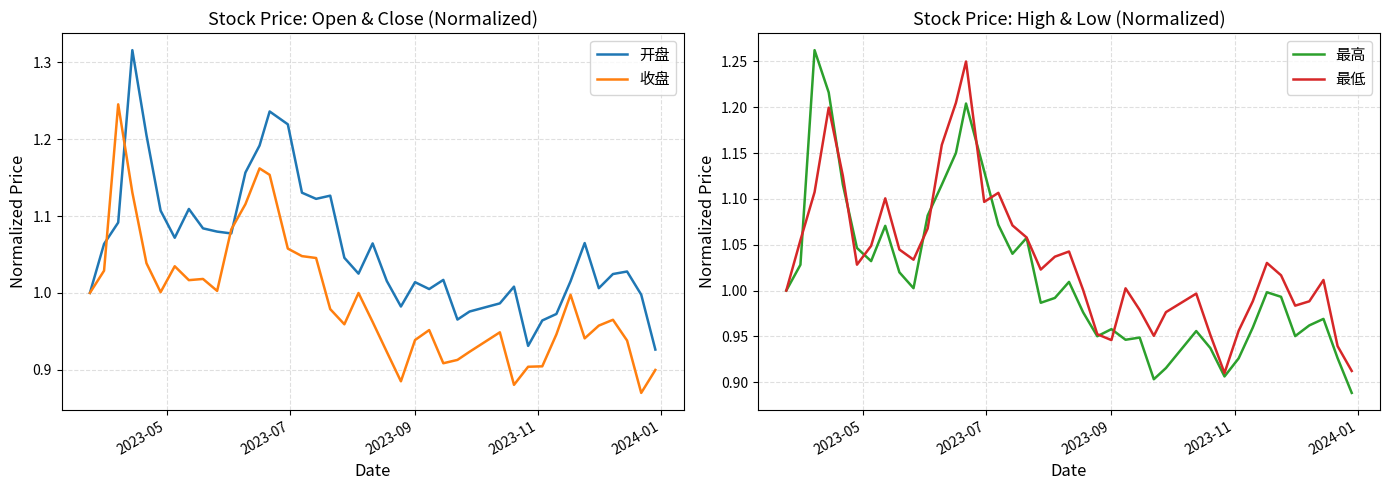

Reading left to right, what are all the values shown in this chart?

开盘: 1.0	1.1	1.1	1.3	1.2	1.1	1.1	1.1	1.1	1.1	1.1	1.2	1.2	1.2	1.2	1.1	1.1	1.1	1.0	1.0	1.1	1.0	1.0	1.0	1.0	1.0	1.0	1.0	1.0	1.0	0.9	1.0	1.0	1.0	1.1	1.0	1.0	1.0	1.0	0.9
收盘: 1.0	1.0	1.2	1.1	1.0	1.0	1.0	1.0	1.0	1.0	1.1	1.1	1.2	1.2	1.1	1.0	1.0	1.0	1.0	1.0	1.0	0.9	0.9	0.9	1.0	0.9	0.9	0.9	0.9	0.9	0.9	0.9	0.9	1.0	0.9	1.0	1.0	0.9	0.9	0.9
最高: 1.0	1.0	1.3	1.2	1.1	1.0	1.0	1.1	1.0	1.0	1.1	1.1	1.2	1.2	1.1	1.1	1.0	1.1	1.0	1.0	1.0	1.0	1.0	1.0	0.9	0.9	0.9	0.9	1.0	0.9	0.9	0.9	1.0	1.0	1.0	1.0	1.0	1.0	0.9	0.9
最低: 1.0	1.1	1.1	1.2	1.1	1.0	1.0	1.1	1.0	1.0	1.1	1.2	1.2	1.2	1.1	1.1	1.1	1.1	1.0	1.0	1.0	1.0	1.0	0.9	1.0	1.0	1.0	1.0	1.0	1.0	0.9	1.0	1.0	1.0	1.0	1.0	1.0	1.0	0.9	0.9